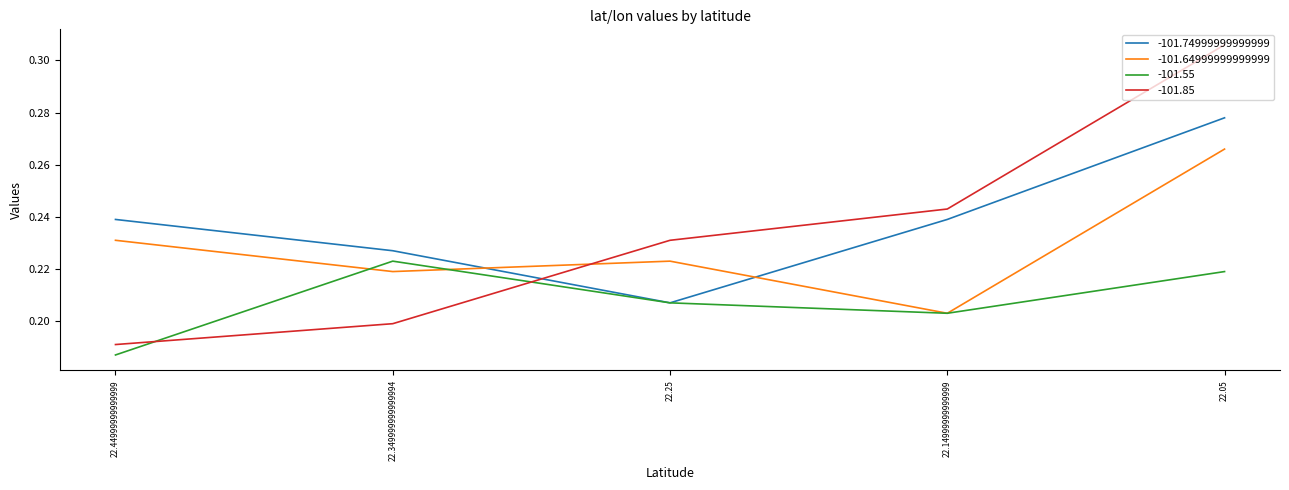

What are all the series names shown in the legend?

-101.74999999999999, -101.64999999999999, -101.55, -101.85